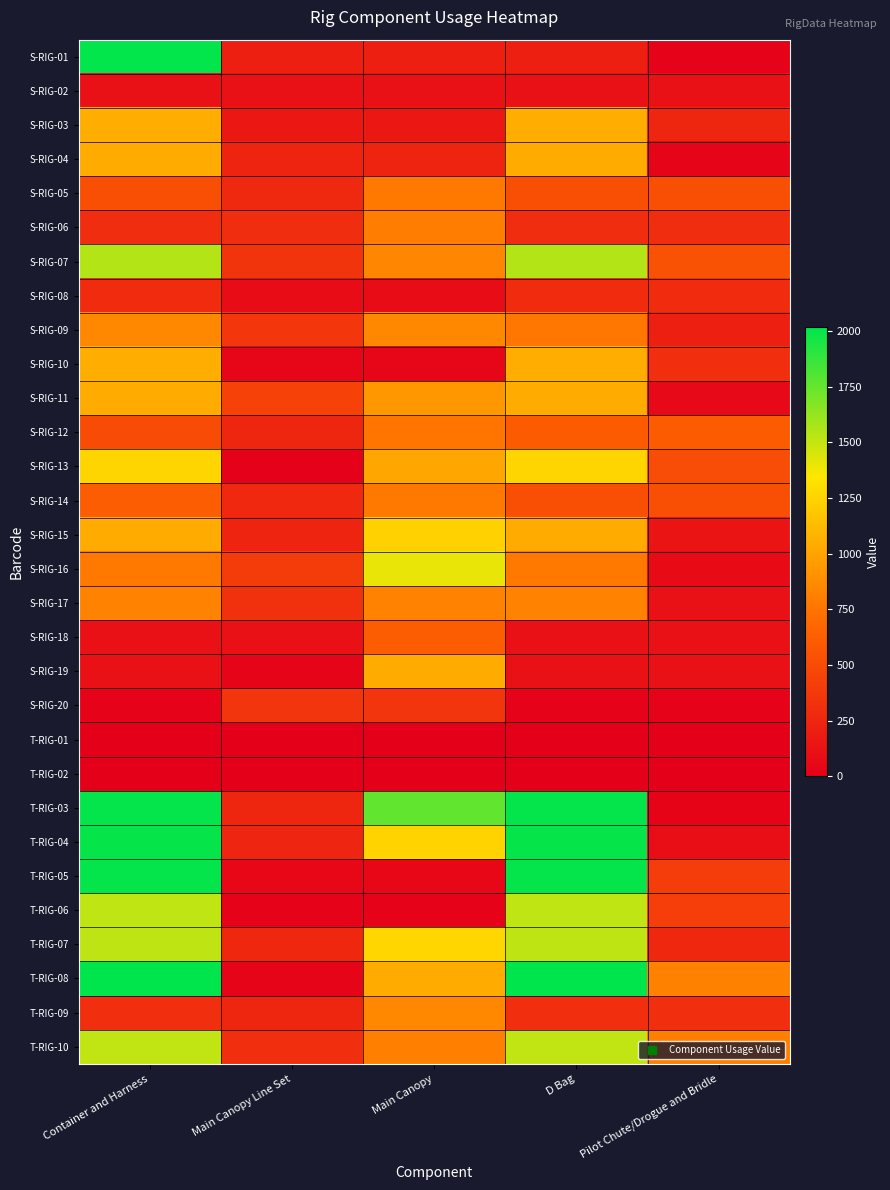

At which category is the sum across all series the highest?

Container and Harness